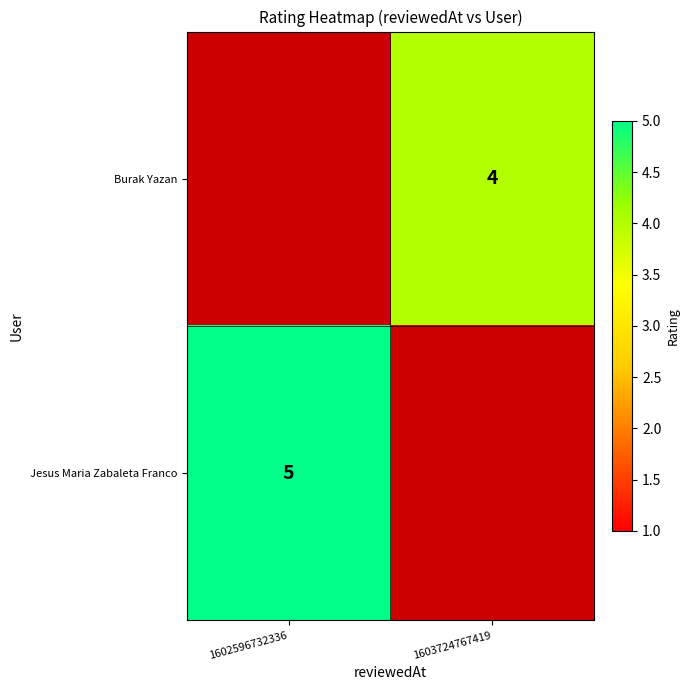

Count the number of data series in this chart.

2